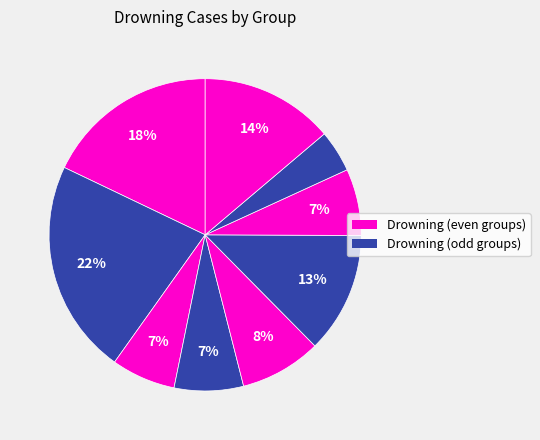

Count the number of slices in the pie.

9